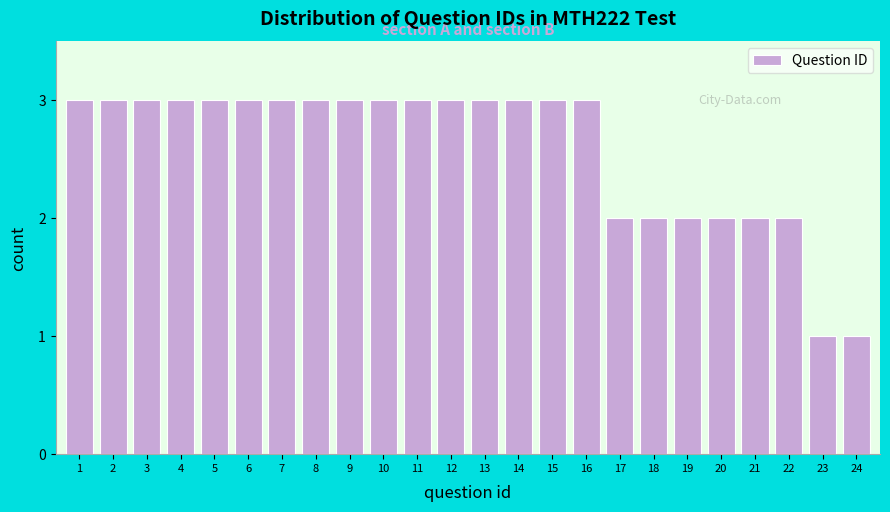

Reading left to right, what are all the values shown in this chart?

3	3	3	3	3	3	3	3	3	3	3	3	3	3	3	3	2	2	2	2	2	2	1	1